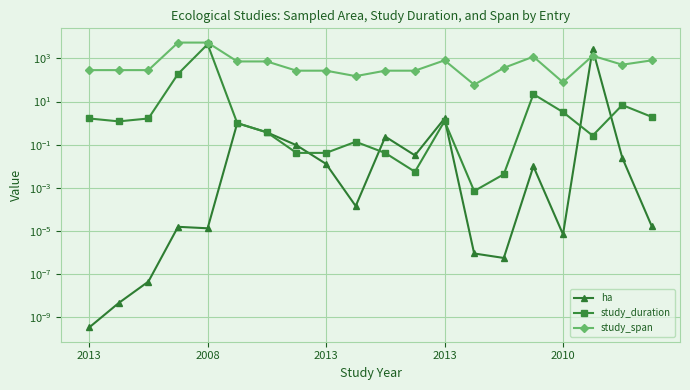

How many data points does each series have?

20